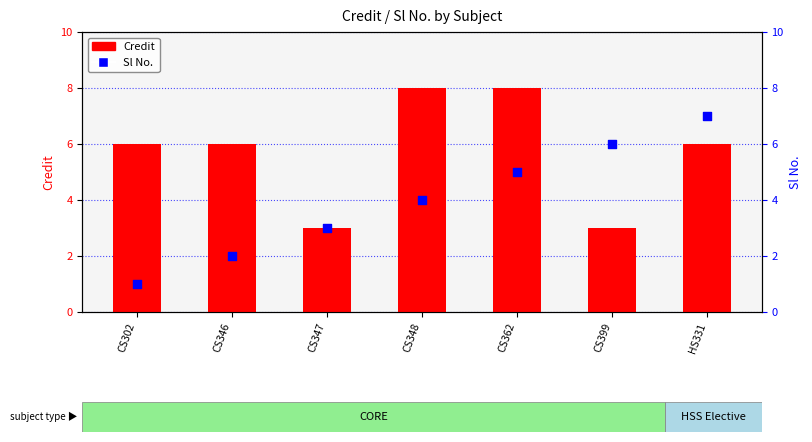

At which category is the sum across all series the highest?

CS362